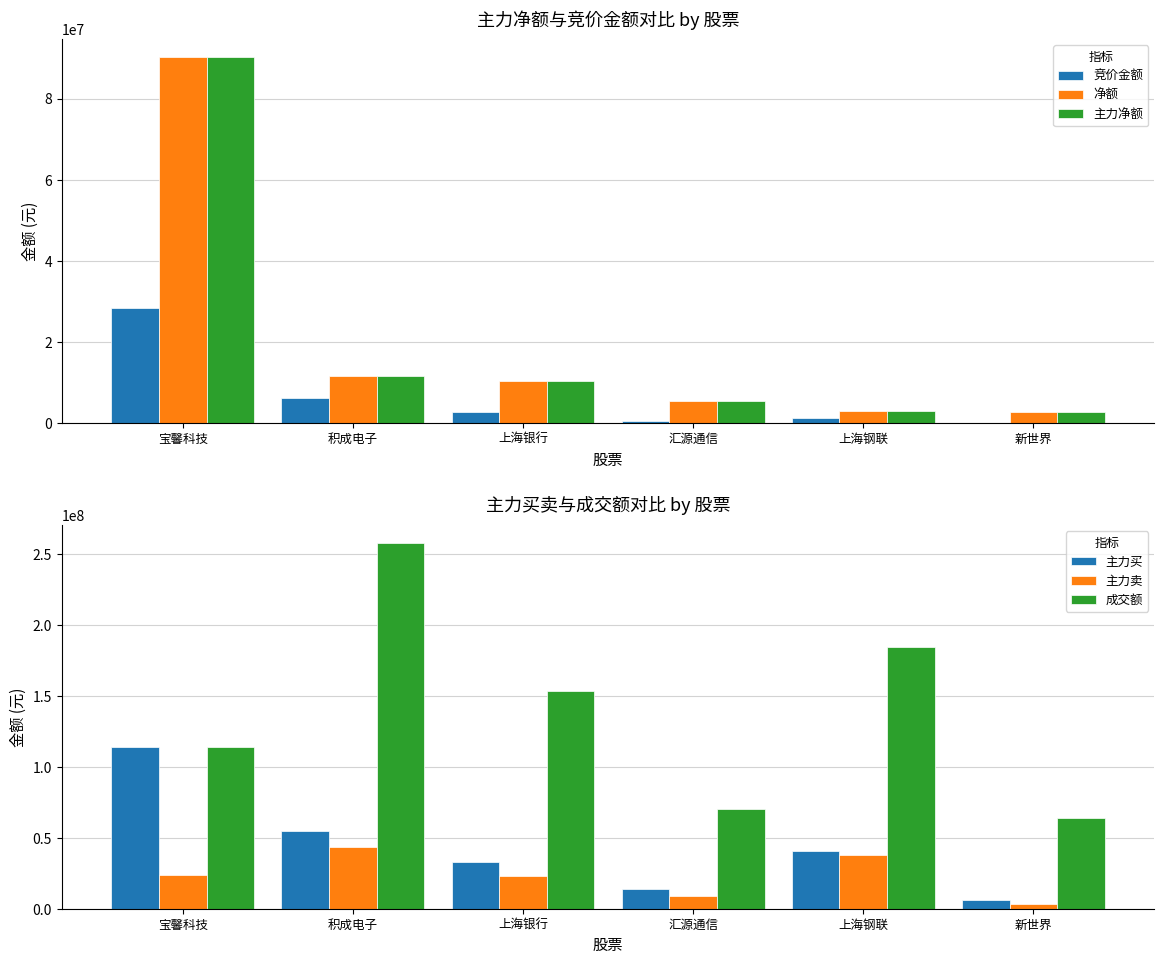

At which category is the sum across all series the highest?

宝馨科技